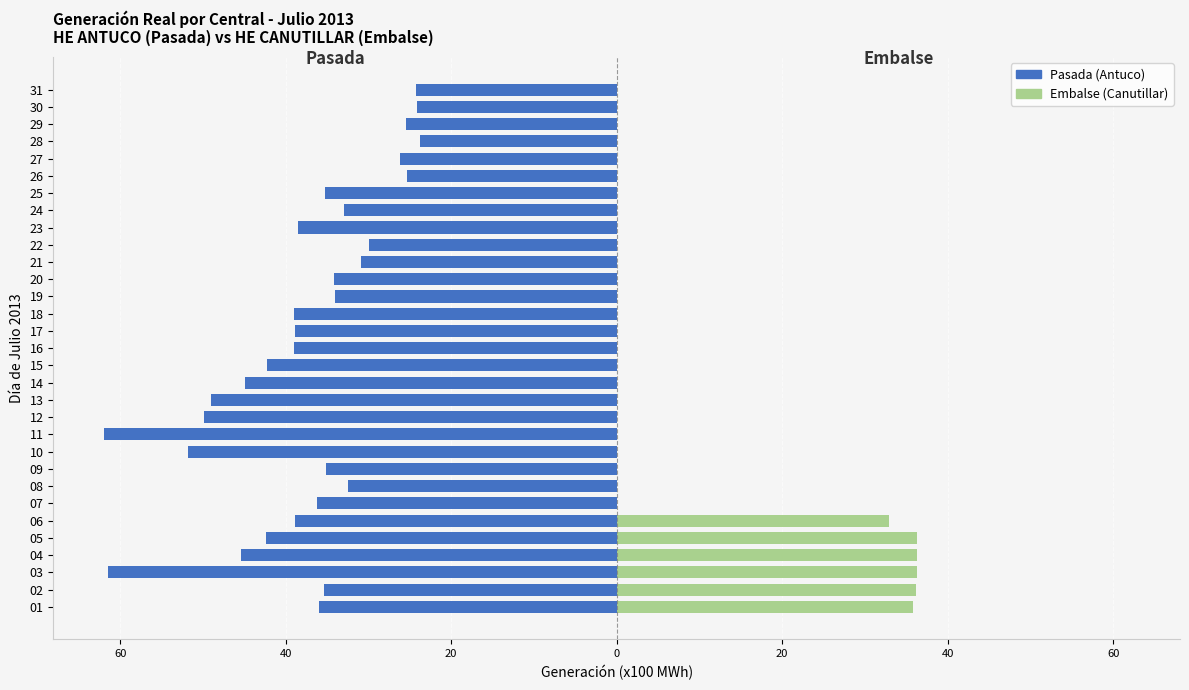

Between 03 and 28, which series saw the biggest shift?

Pasada (ANTUCO)